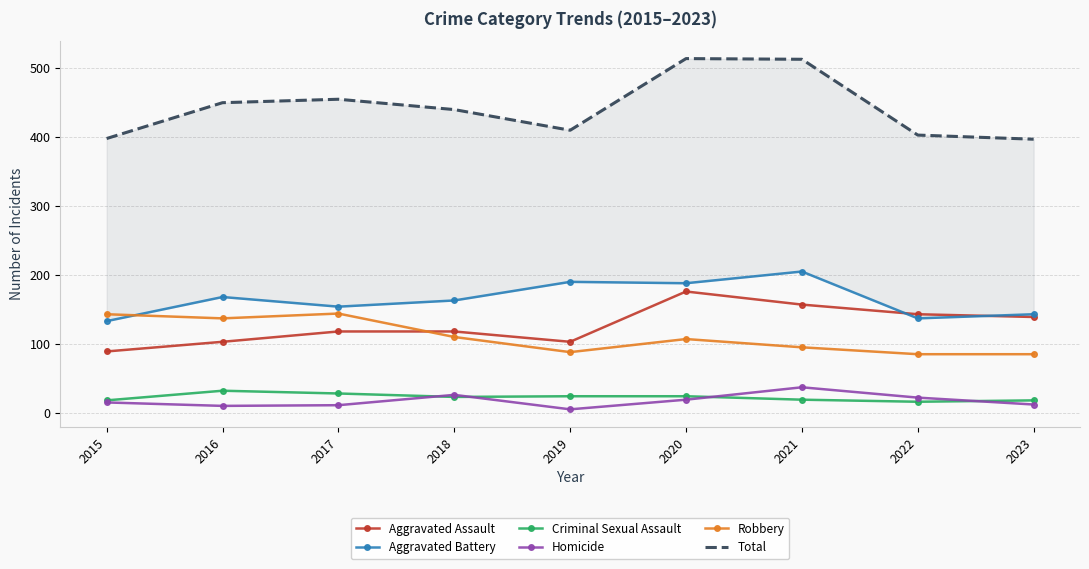

What are all the series names shown in the legend?

Aggravated Assault, Aggravated Battery, Criminal Sexual Assault, Homicide, Robbery, Total